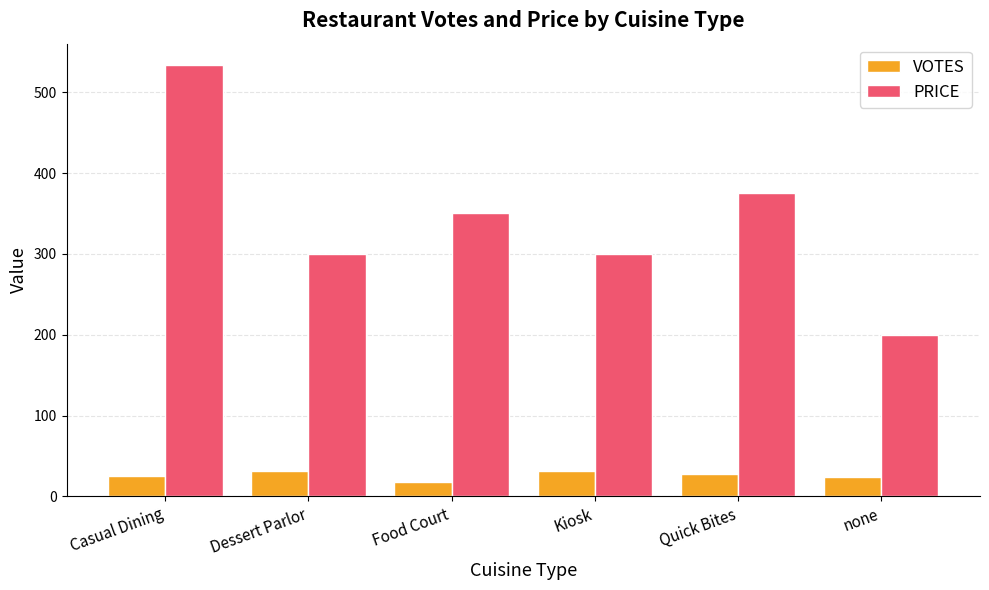

Which series has the widest spread of values?

PRICE